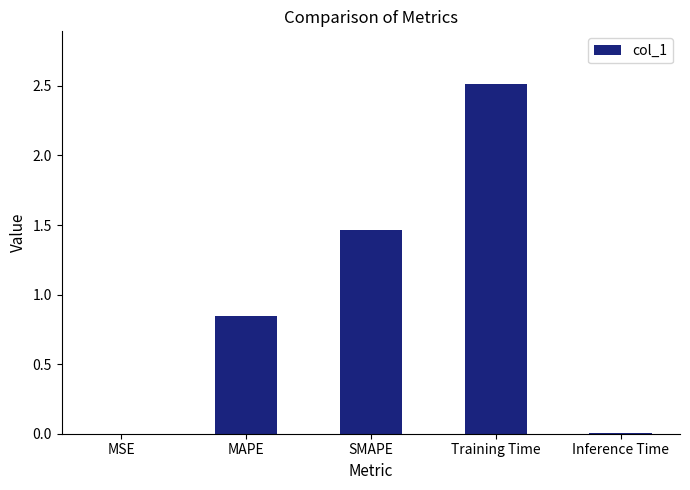

Is it true that the value at Inference Time is 0.0?

True